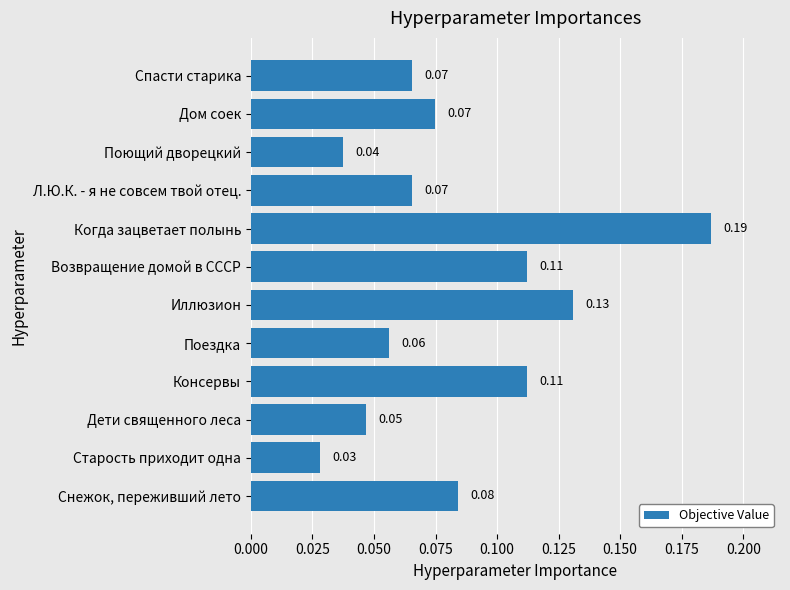

Which category has the highest value across all series?

Когда зацветает полынь